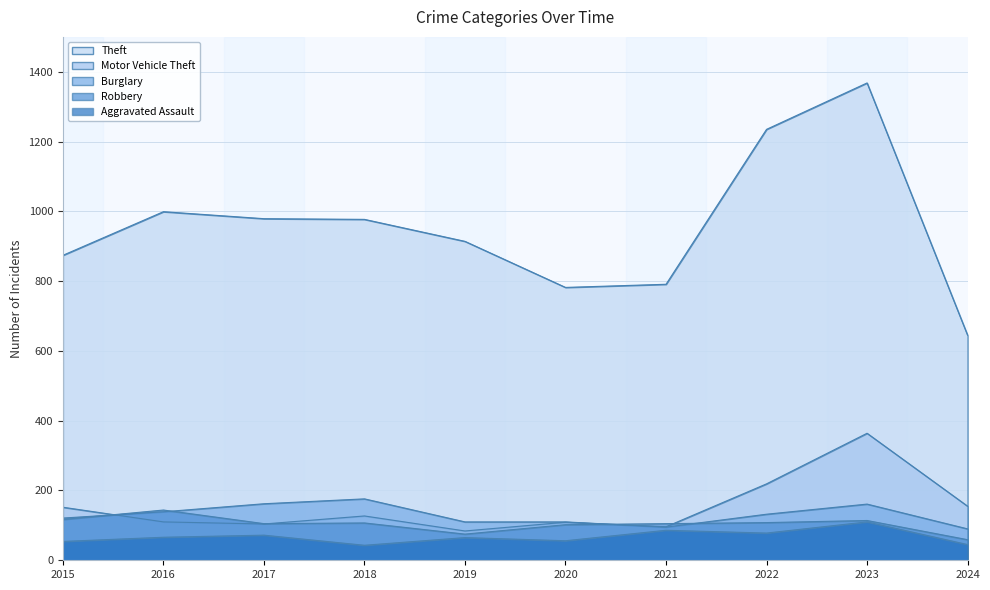

What is the sum of the Robbery values at 2022 and 2024?

167